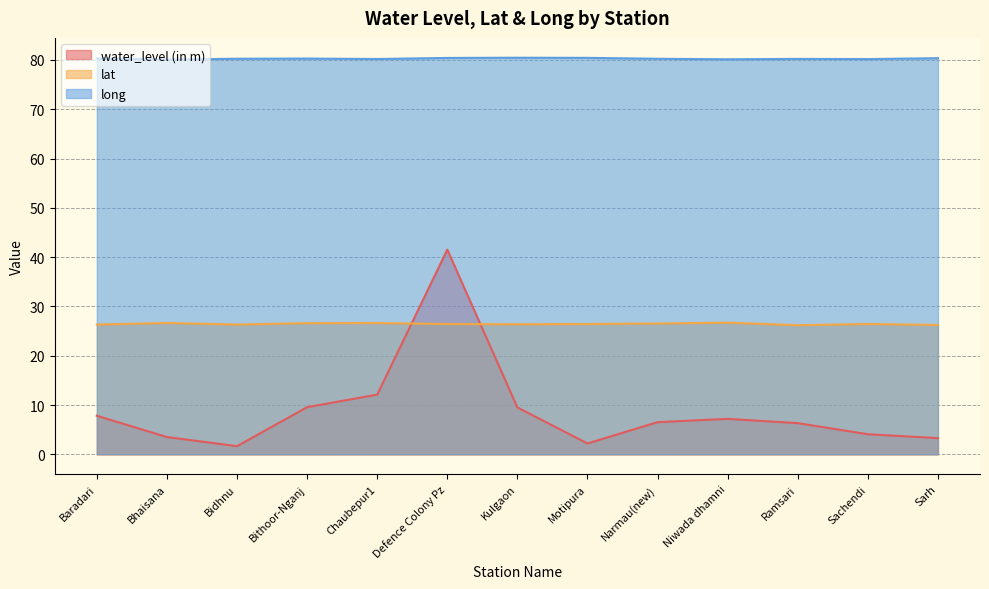

Is it true that long equals 51.2 at Baradari?

False